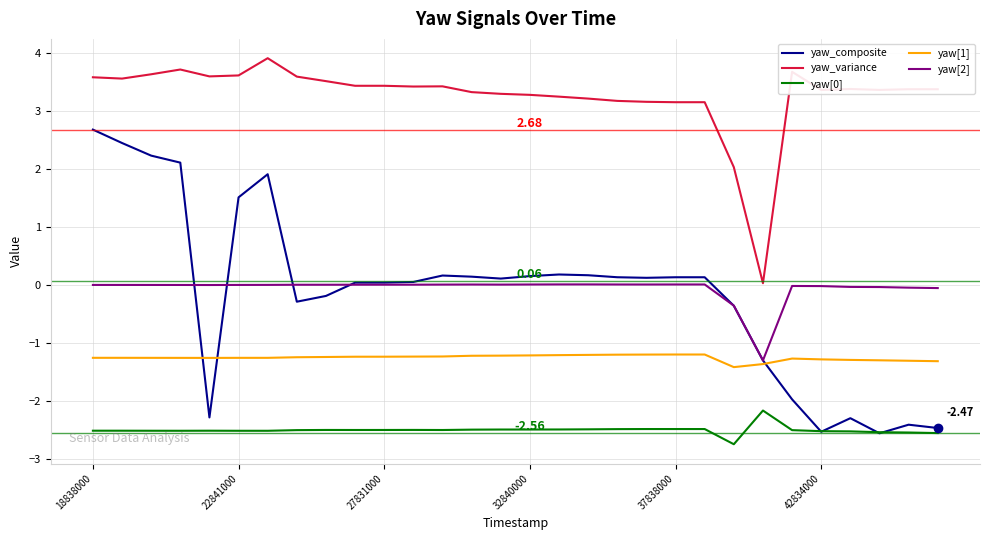

Which series has the largest range (max minus min)?

yaw_composite